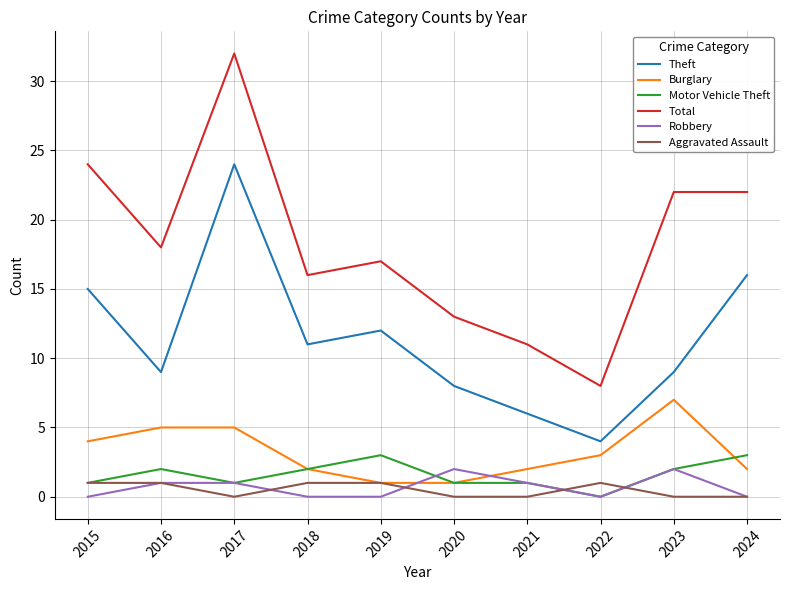

How many values in the Aggravated Assault series are below 1?

5